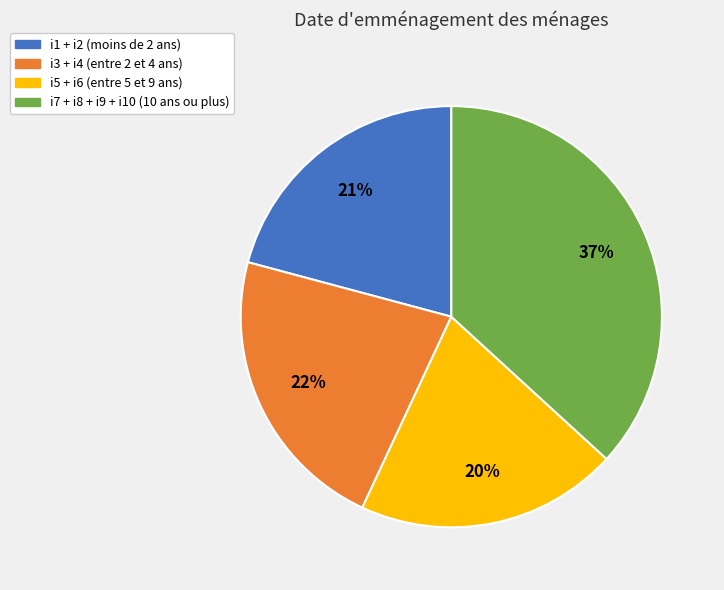

Count the number of slices in the pie.

4